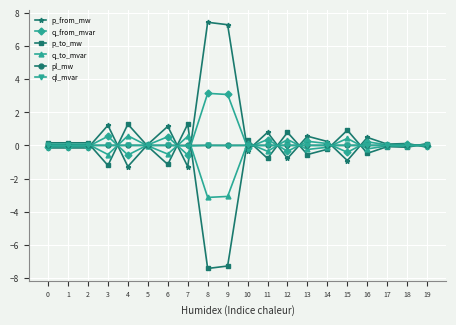

What is the maximum value for q_to_mvar?

0.6